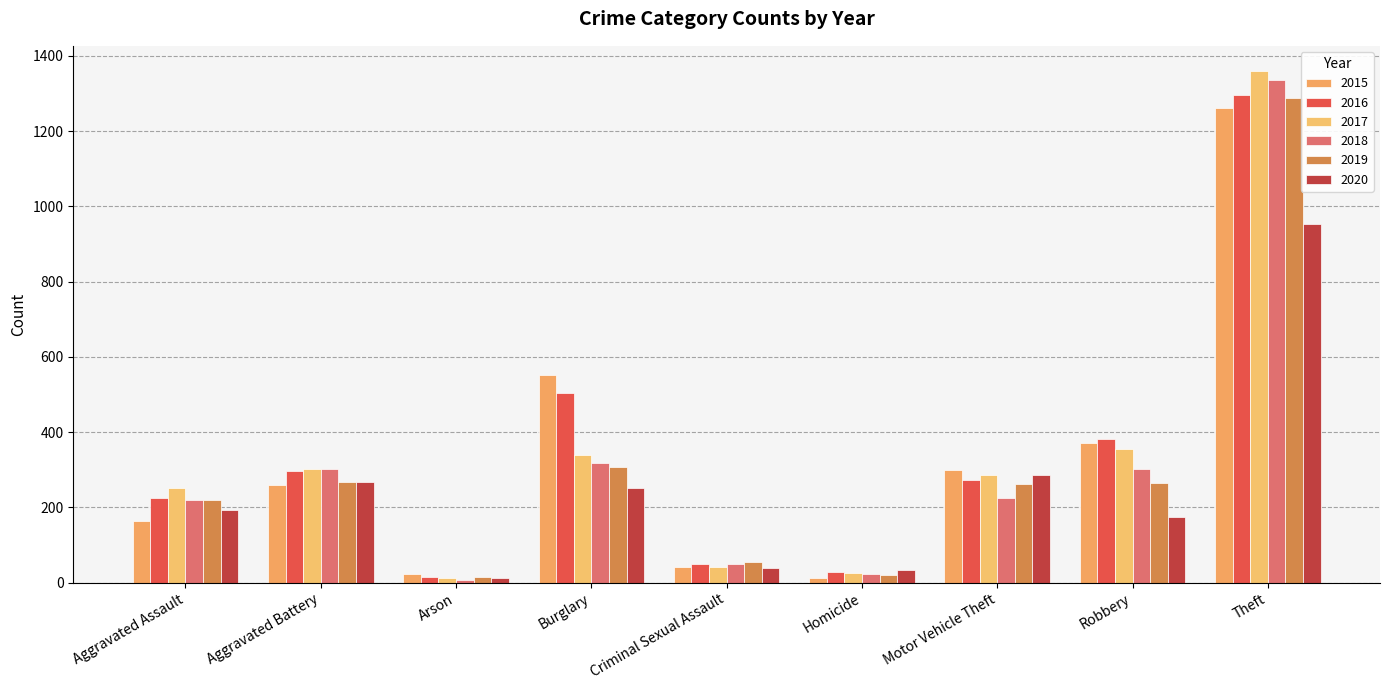

What position from the right is Criminal Sexual Assault?

5